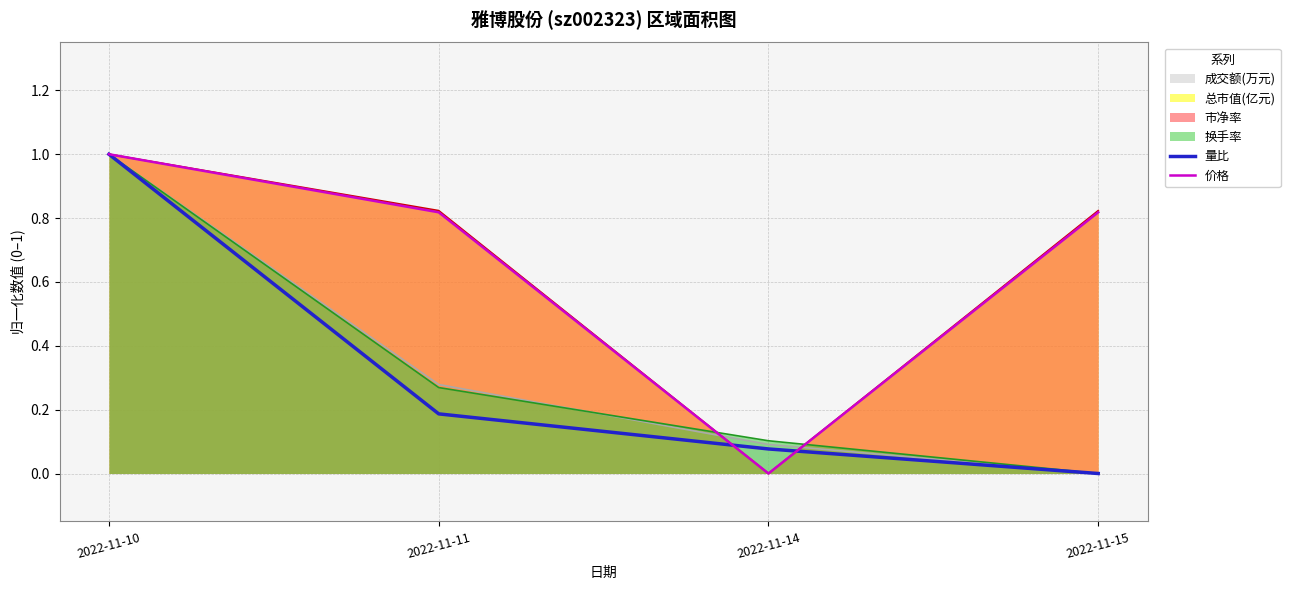

Reading left to right, extract all data points from this chart.

量比: 1.0	0.2	0.1	0.0
价格: 1.0	0.8	0.0	0.8